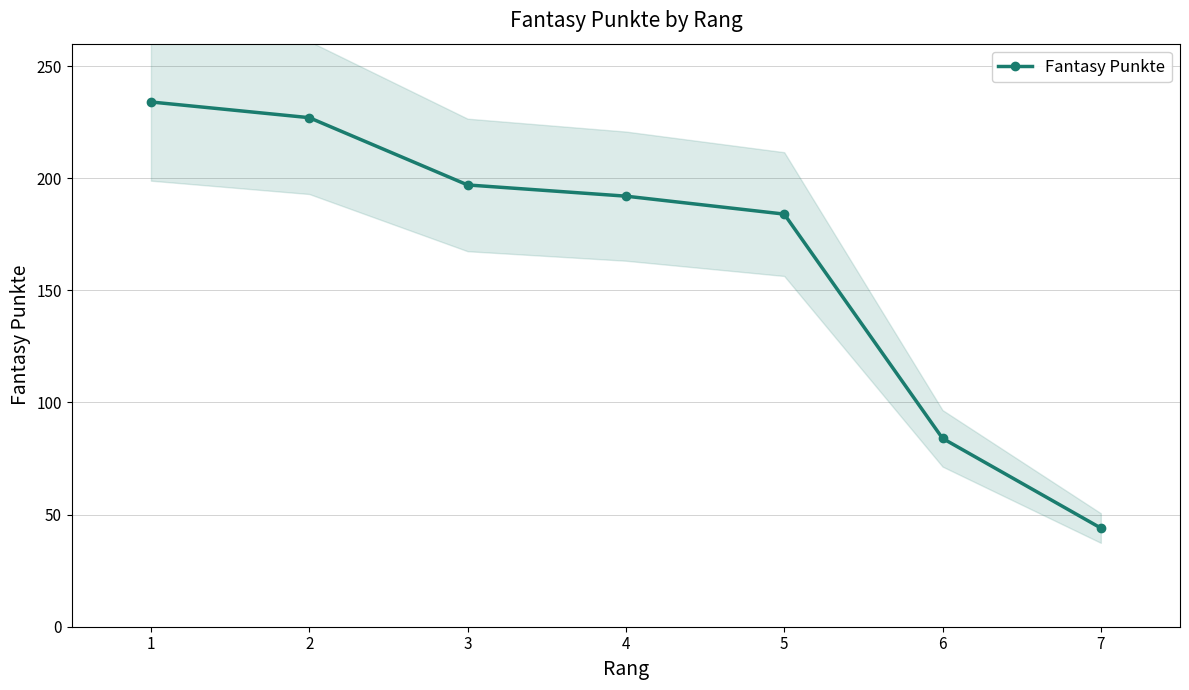

List the labels in order of value, smallest first.

7, 6, 5, 4, 3, 2, 1